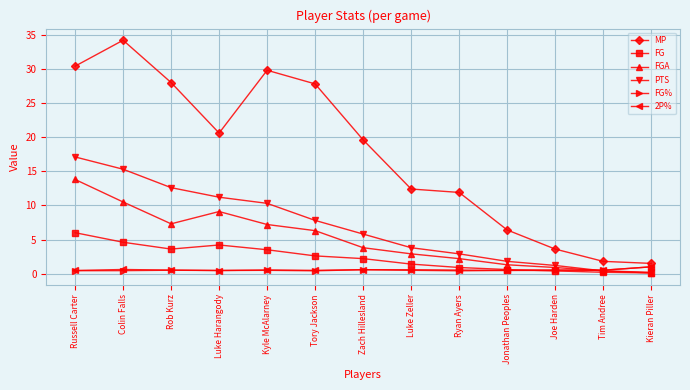

Which series has the largest total across all categories?

MP